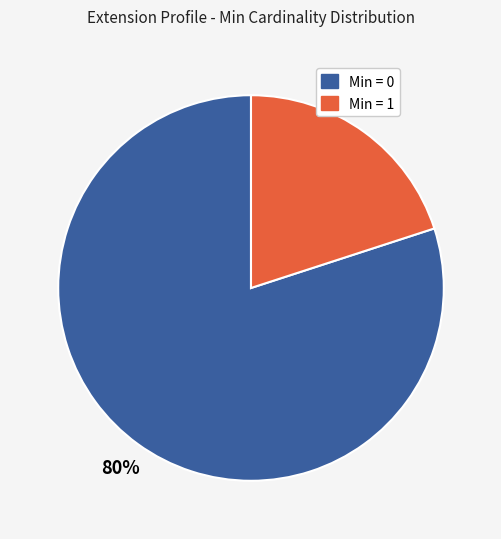

Count the number of slices in the pie.

2